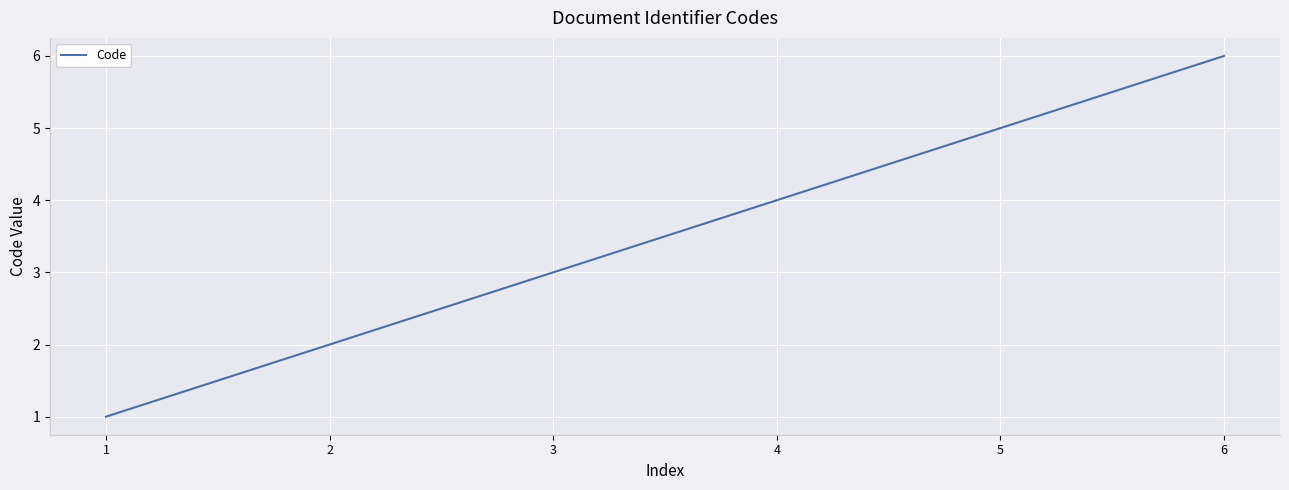

What is the sum of all values?

21